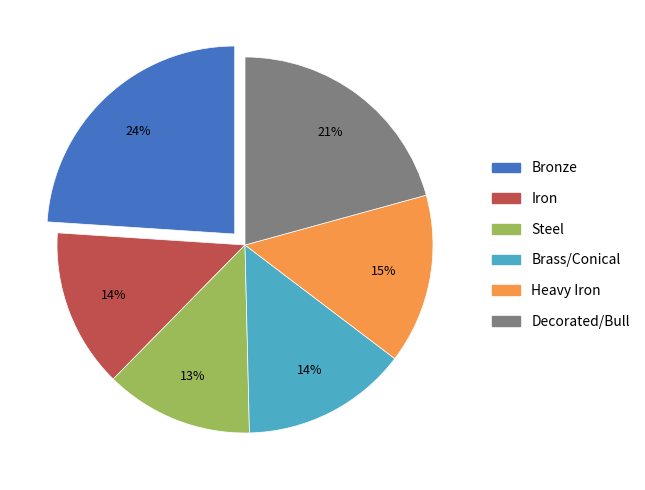

True or false: Iron accounts for 14% of the total.

True